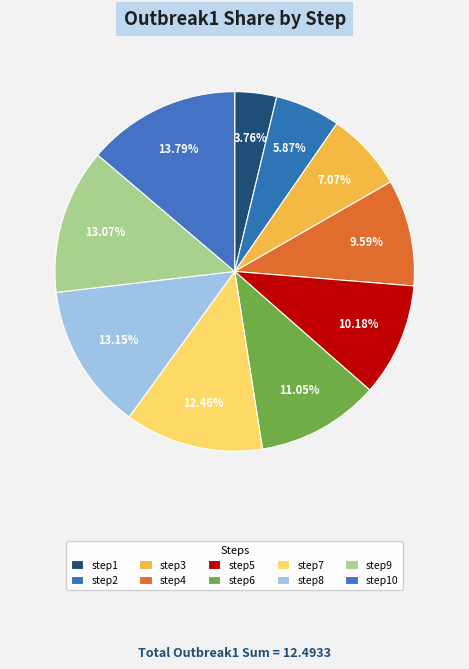

To the nearest percent, what percentage of the pie is step4?

10%